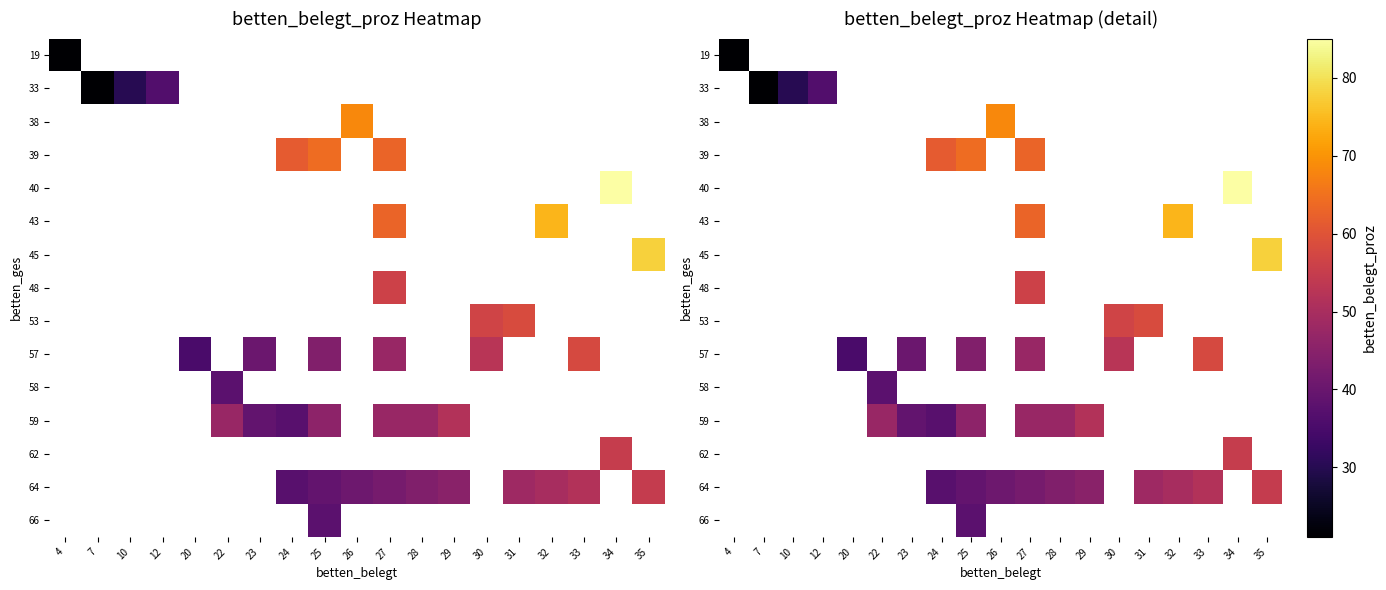

How many distinct data groups are displayed?

15